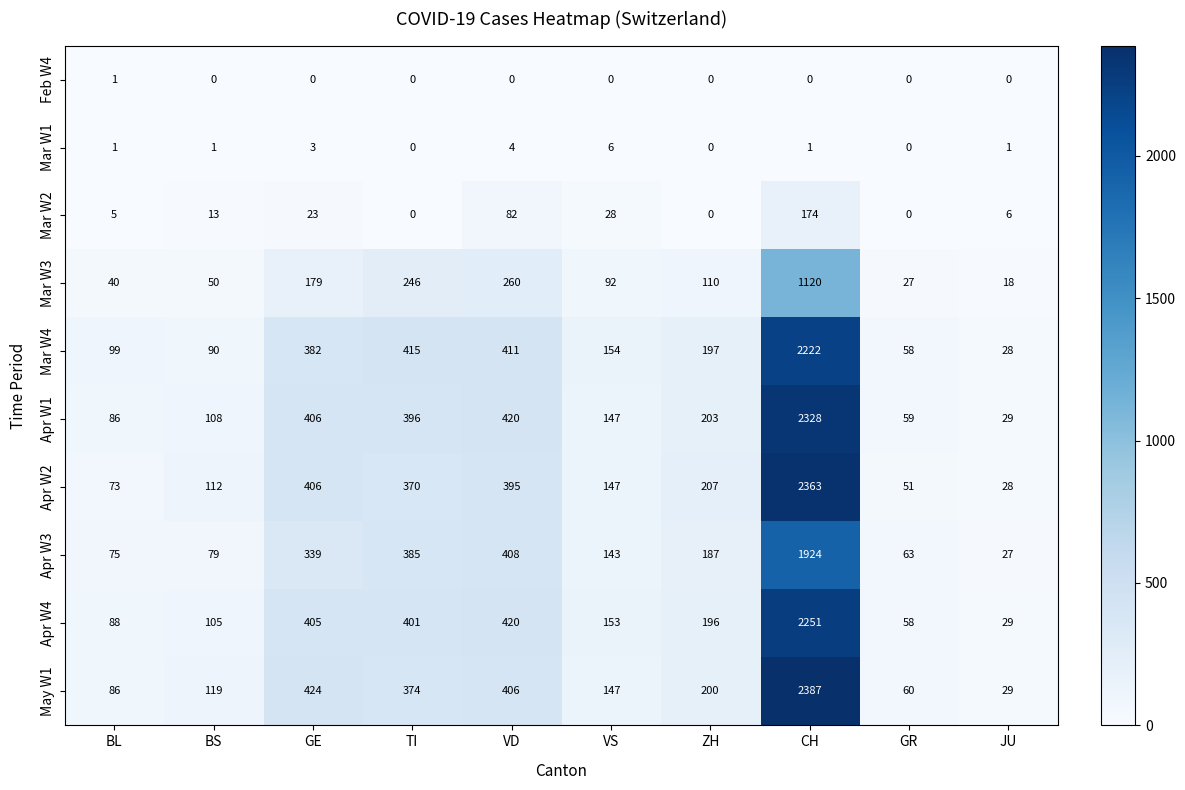

Where is Apr W3 nearest to the value 975?

VD